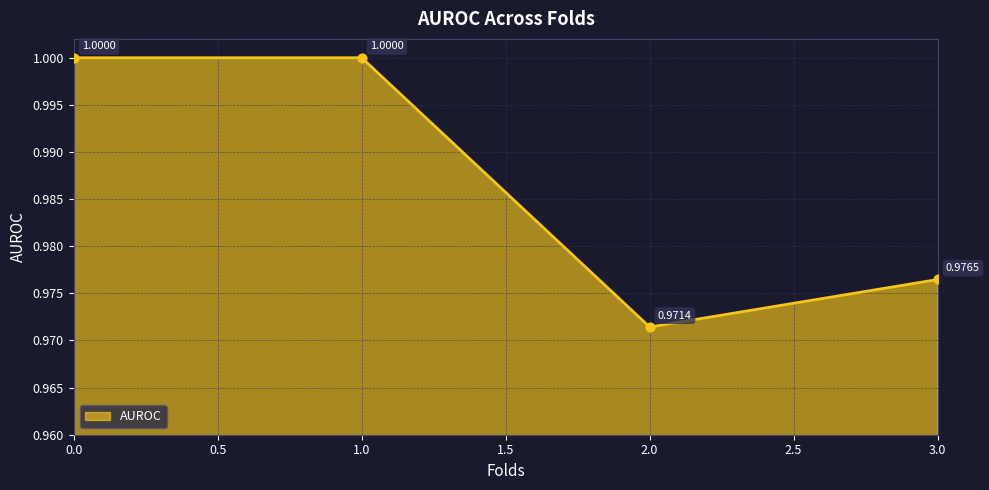

Which has a higher value, 1.0 or 3.0?

1.0